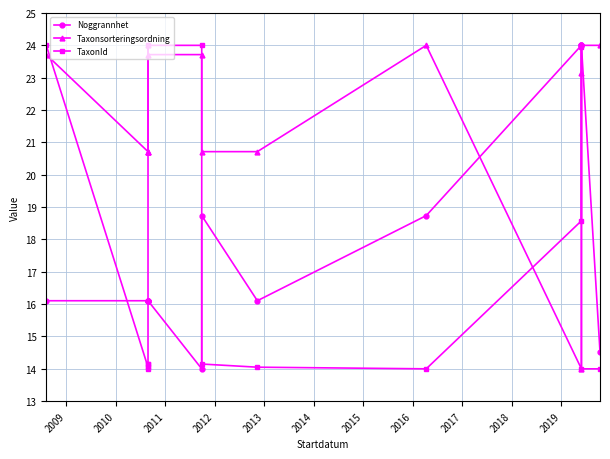

True or false: TaxonId has a value of 14.1 at 2016.

True